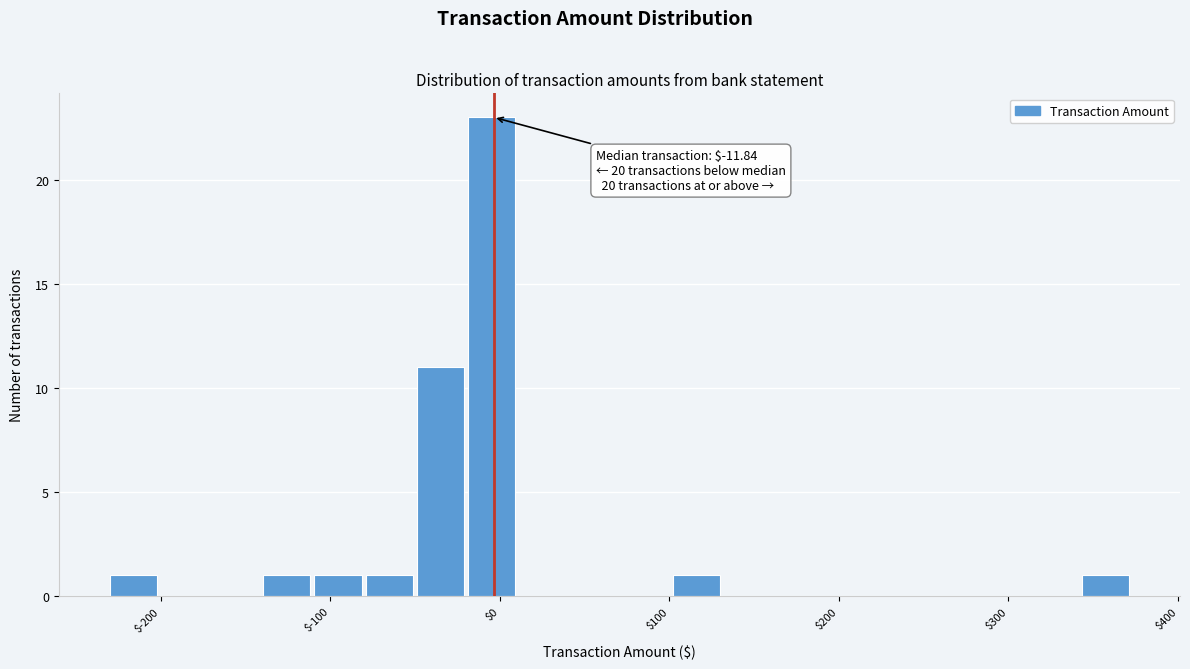

Read against the x-axis, roughly where is the centre of the tallest bar?

0